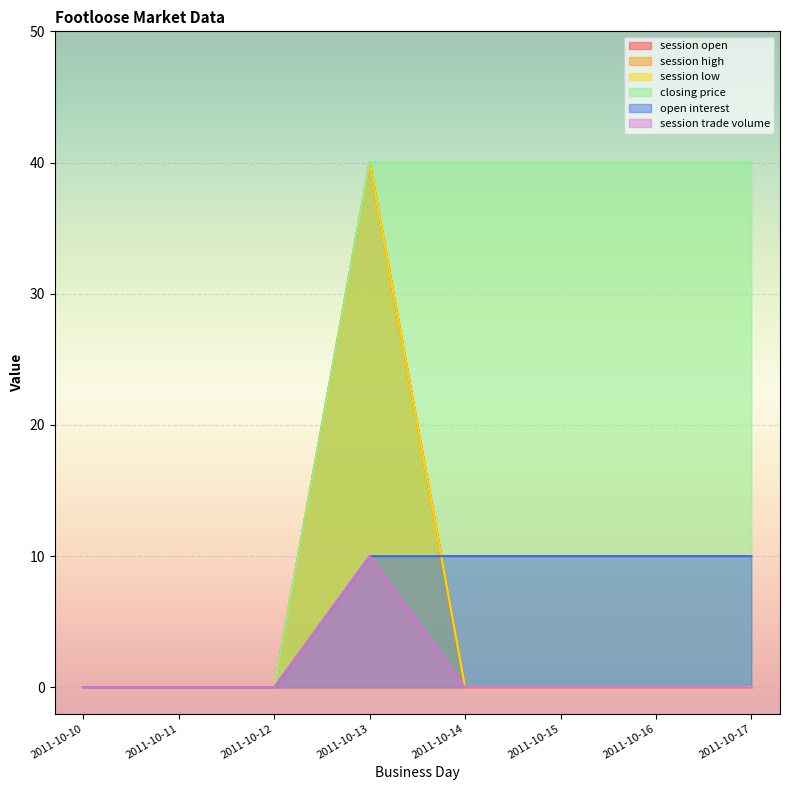

Which series has the largest range (max minus min)?

session open